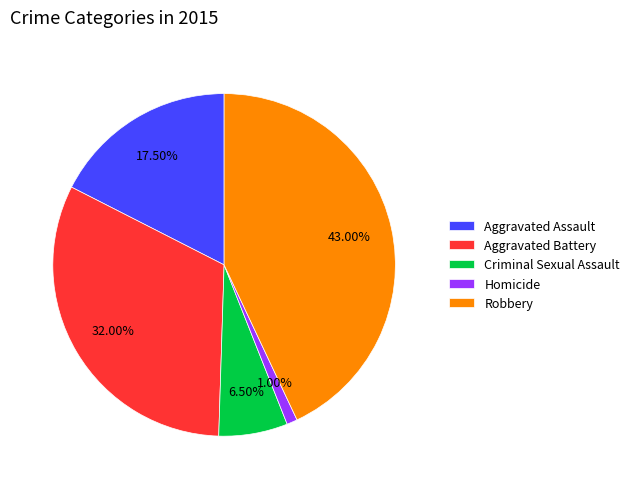

What percentage is the Homicide slice, to the nearest percent?

1%